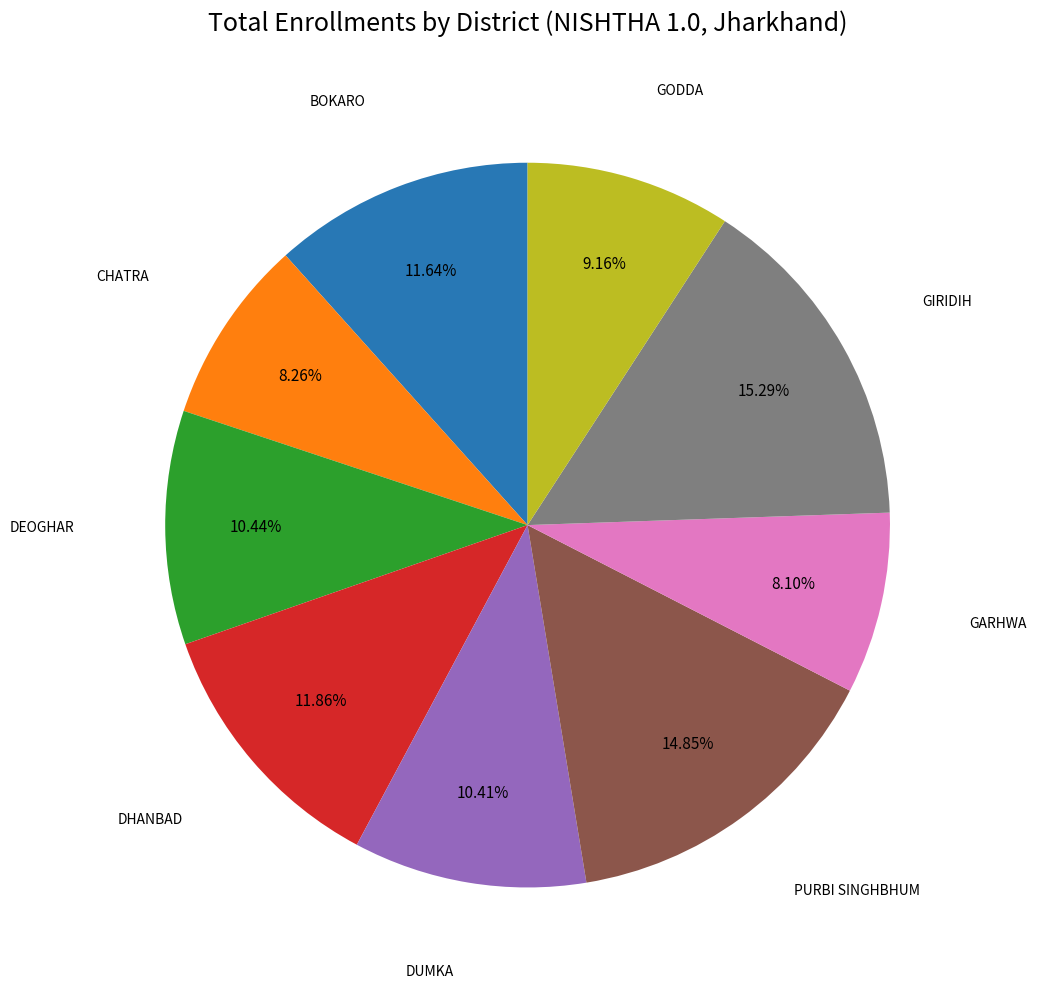

Count the number of slices in the pie.

9